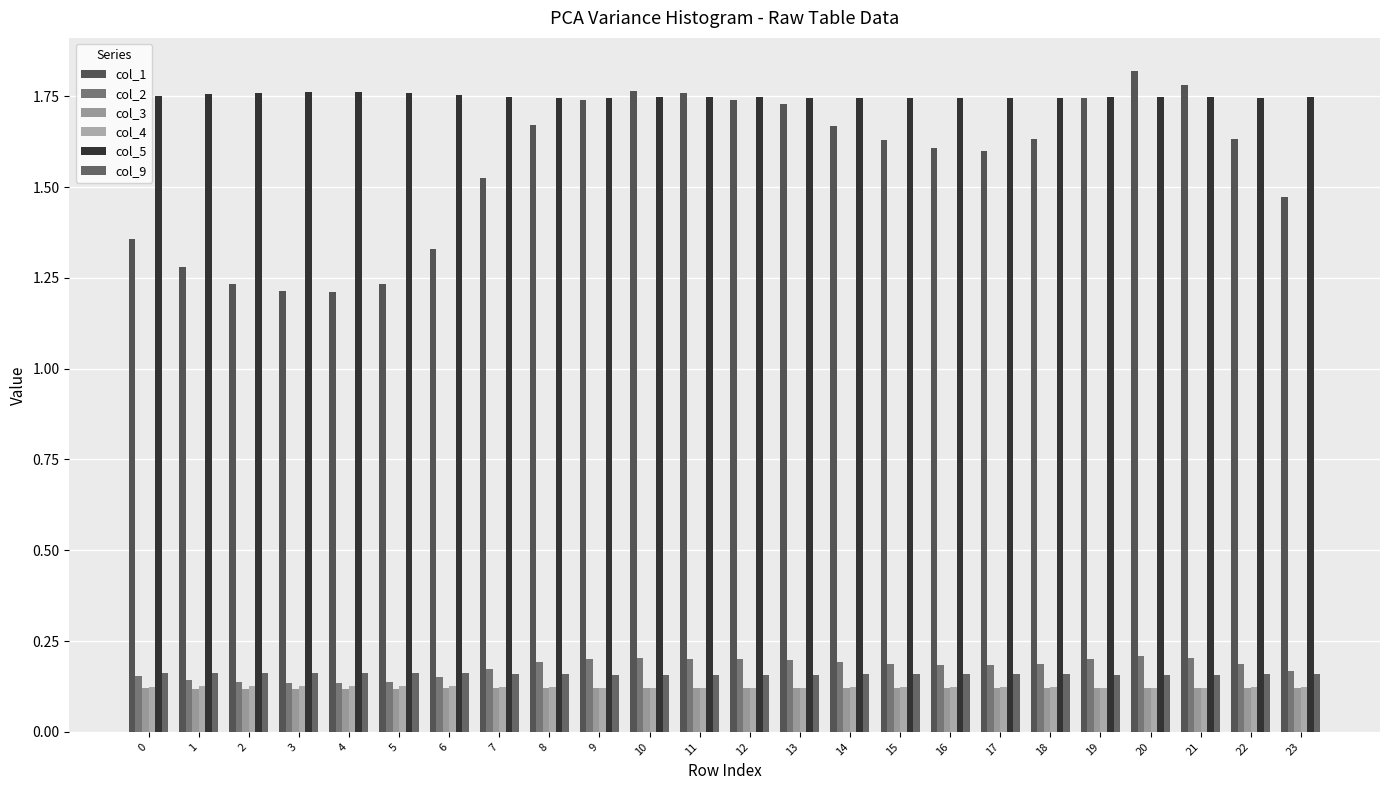

Count the number of data series in this chart.

6